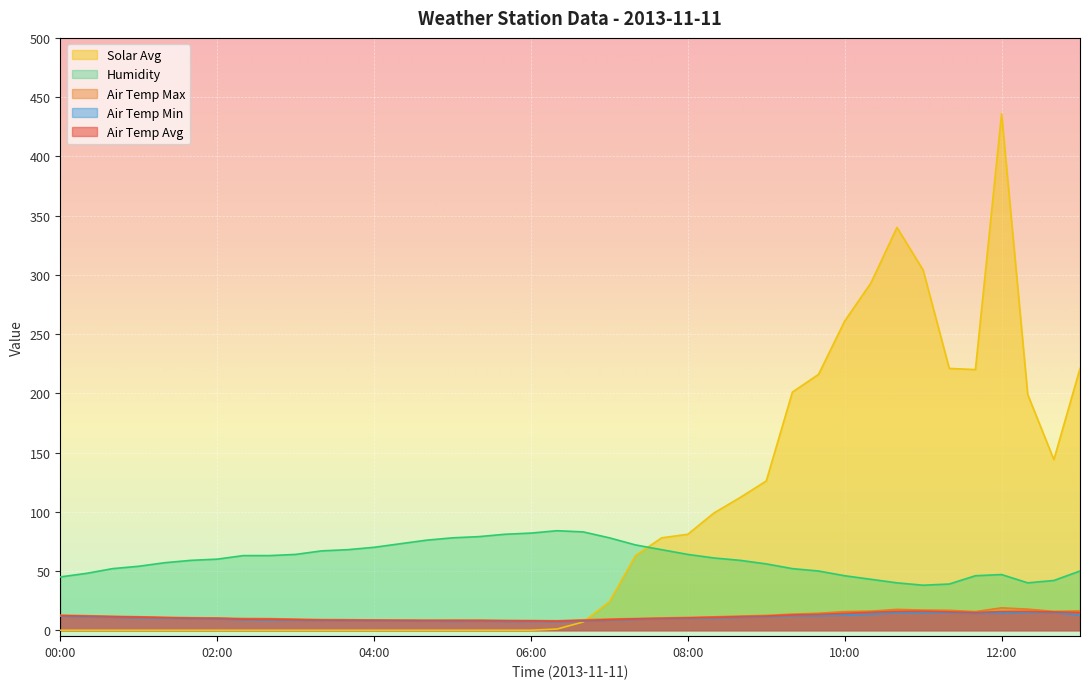

Reading left to right, list all the values displayed in this chart.

Air Temp Avg: 00:00=12.3	00:20=11.9	00:40=11.4	01:00=11.1	01:20=10.6	01:40=10.2	02:00=10.0	02:20=9.4	02:40=9.3	03:00=8.9	03:20=8.6	03:40=8.5	04:00=8.4	04:20=8.3	04:40=8.2	05:00=8.1	05:20=8.1	05:40=8.0	06:00=7.9	06:20=7.7	06:40=8.2	07:00=8.9	07:20=9.6	07:40=10.0	08:00=10.4	08:20=10.9	08:40=11.4	09:00=11.9	09:20=12.9	09:40=13.3	10:00=14.2	10:20=15.1	10:40=15.9	11:00=16.0	11:20=15.5	11:40=14.9	12:00=15.8	12:20=15.9	12:40=15.4	13:00=14.9
Air Temp Min: 00:00=11.9	00:20=11.3	00:40=11.0	01:00=10.6	01:20=10.2	01:40=9.8	02:00=9.5	02:20=8.9	02:40=8.7	03:00=8.5	03:20=8.2	03:40=8.1	04:00=8.0	04:20=7.9	04:40=7.8	05:00=7.5	05:20=7.7	05:40=7.5	06:00=7.5	06:20=7.3	06:40=7.6	07:00=8.6	07:20=9.2	07:40=9.6	08:00=10.0	08:20=10.4	08:40=10.9	09:00=11.4	09:20=12.3	09:40=12.3	10:00=12.8	10:20=13.6	10:40=14.8	11:00=14.9	11:20=14.7	11:40=14.3	12:00=14.4	12:20=15.1	12:40=14.9	13:00=12.9
Air Temp Max: 00:00=12.7	00:20=12.3	00:40=11.8	01:00=11.4	01:20=10.9	01:40=10.6	02:00=10.4	02:20=9.9	02:40=9.8	03:00=9.4	03:20=9.0	03:40=8.9	04:00=8.7	04:20=8.6	04:40=8.5	05:00=8.6	05:20=8.6	05:40=8.3	06:00=8.2	06:20=8.0	06:40=8.8	07:00=9.5	07:20=9.9	07:40=10.4	08:00=10.8	08:20=11.3	08:40=12.0	09:00=12.5	09:20=13.6	09:40=14.3	10:00=15.7	10:20=16.1	10:40=17.6	11:00=17.0	11:20=16.8	11:40=15.7	12:00=18.9	12:20=17.8	12:40=15.9	13:00=16.3
Humidity: 00:00=45.0	00:20=48.0	00:40=52.0	01:00=54.0	01:20=57.0	01:40=59.0	02:00=60.0	02:20=63.0	02:40=63.0	03:00=64.0	03:20=67.0	03:40=68.0	04:00=70.0	04:20=73.0	04:40=76.0	05:00=78.0	05:20=79.0	05:40=81.0	06:00=82.0	06:20=84.0	06:40=83.0	07:00=78.0	07:20=72.0	07:40=68.0	08:00=64.0	08:20=61.0	08:40=59.0	09:00=56.0	09:20=52.0	09:40=50.0	10:00=46.0	10:20=43.0	10:40=40.0	11:00=38.0	11:20=39.0	11:40=46.0	12:00=47.0	12:20=40.0	12:40=42.0	13:00=50.0
Solar Avg: 00:00=0.0	00:20=0.0	00:40=0.0	01:00=0.0	01:20=0.0	01:40=0.0	02:00=0.0	02:20=0.0	02:40=0.0	03:00=0.0	03:20=0.0	03:40=0.0	04:00=0.0	04:20=0.0	04:40=0.0	05:00=0.0	05:20=0.0	05:40=0.0	06:00=0.0	06:20=1.0	06:40=7.0	07:00=24.0	07:20=63.0	07:40=78.0	08:00=81.0	08:20=99.0	08:40=112.0	09:00=126.0	09:20=201.0	09:40=216.0	10:00=261.0	10:20=293.0	10:40=340.0	11:00=304.0	11:20=221.0	11:40=220.0	12:00=436.0	12:20=199.0	12:40=144.0	13:00=221.0